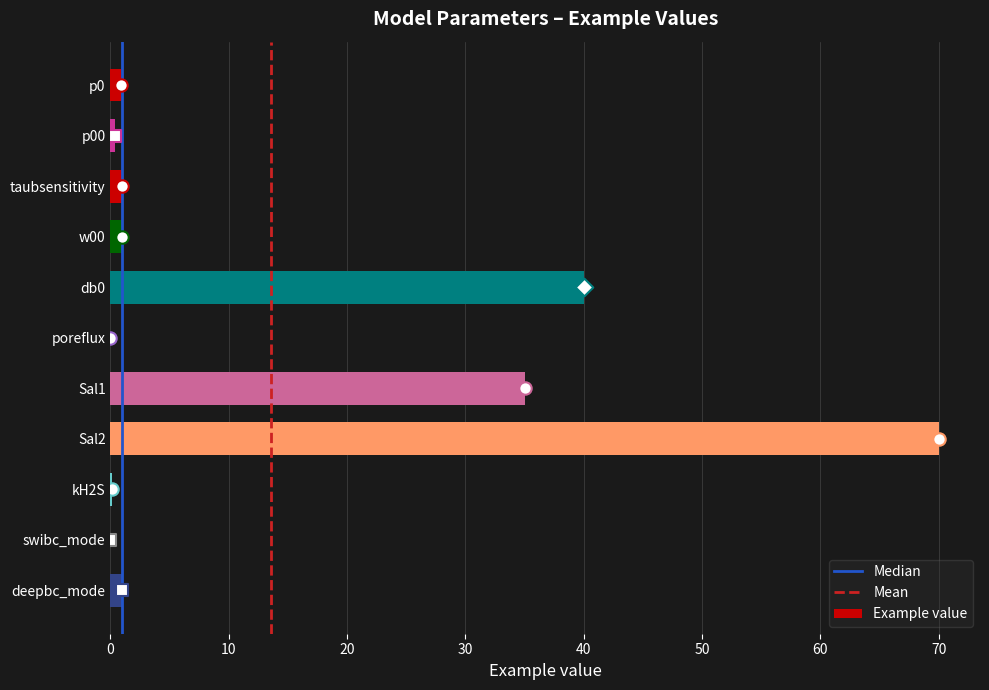

Which has a higher value, taubsensitivity or kH2S?

taubsensitivity